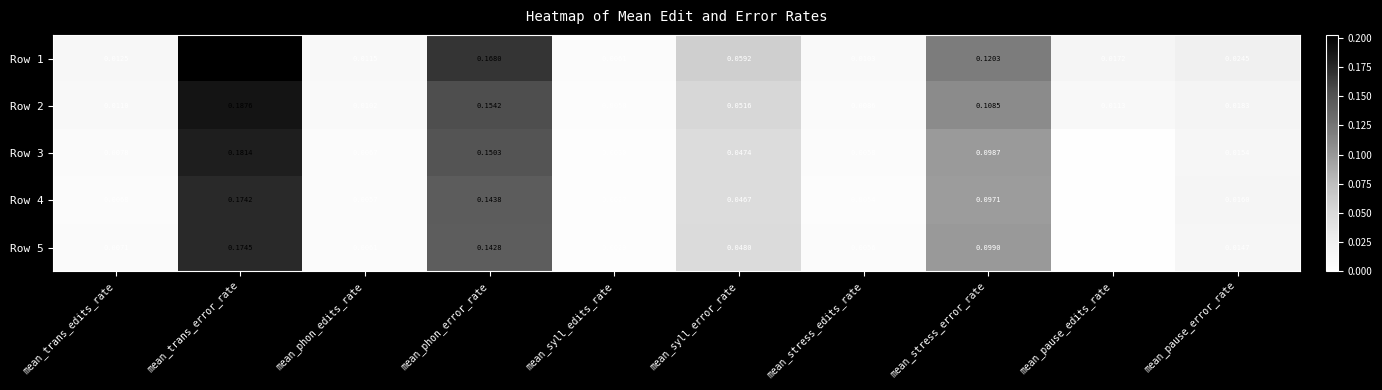

Which series has the largest total across all categories?

Row 1